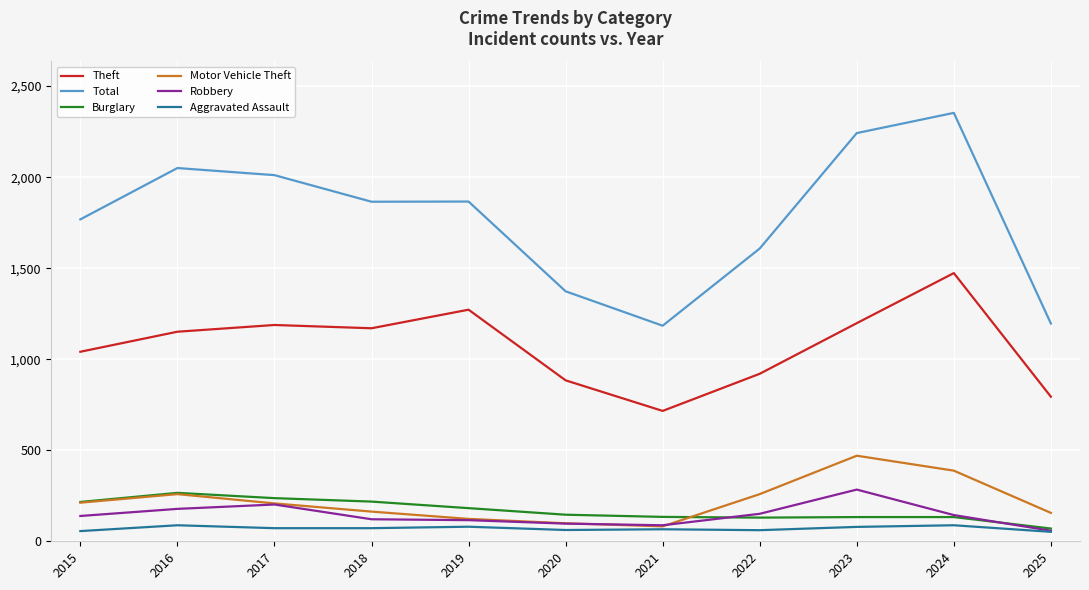

True or false: Burglary has a value of 341 at 2018.

False